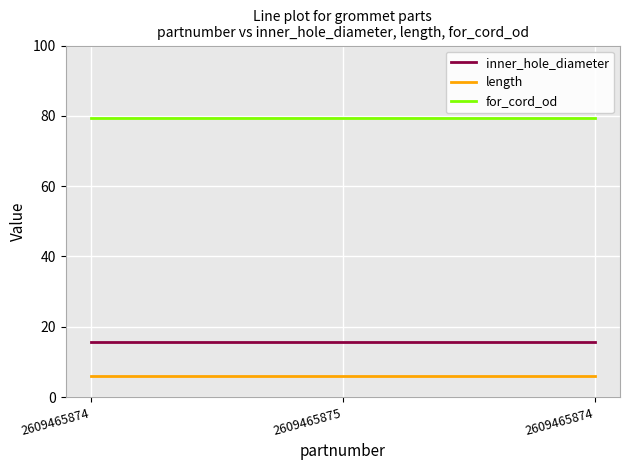

What are all the series names shown in the legend?

inner_hole_diameter, length, for_cord_od